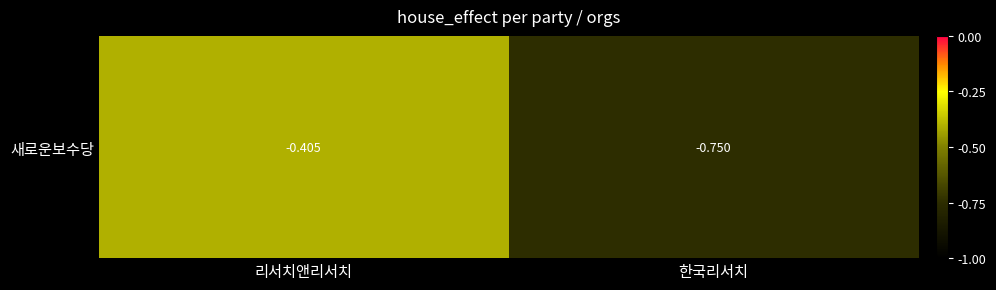

The chart shows a value of -0.7 at 한국리서치. True or false?

True